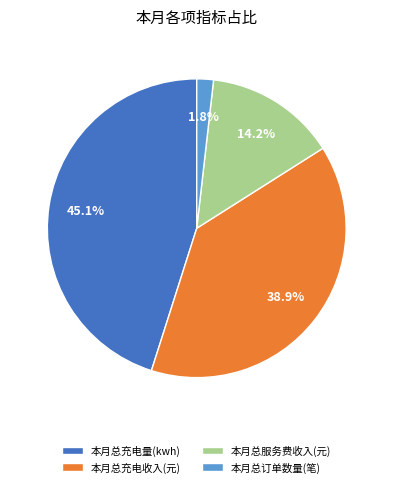

Which has a higher value, 本月总服务费收入(元) or 本月总充电量(kwh)?

本月总充电量(kwh)